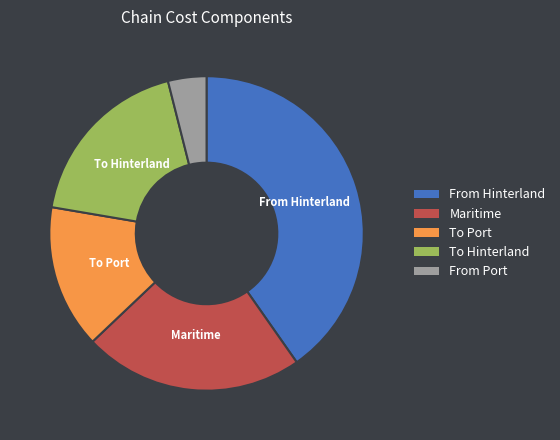

Is the sum of To Port and To Hinterland greater than half?

No